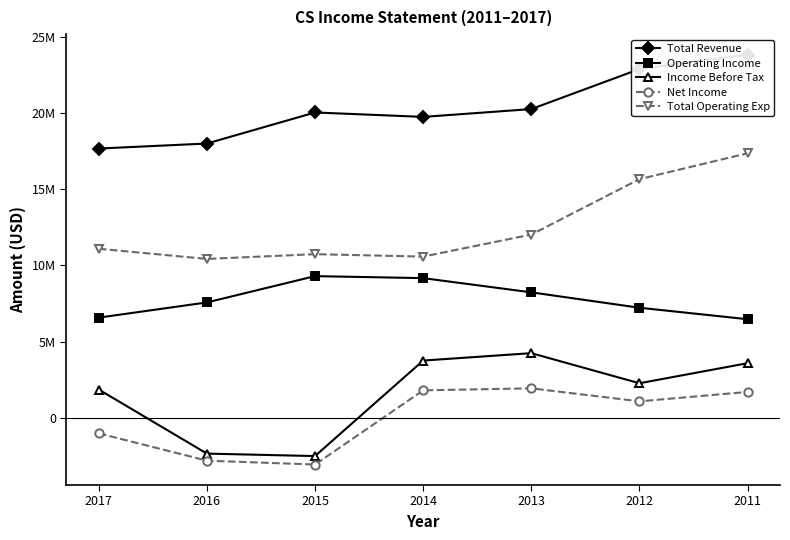

What is the average value of the Total Operating Exp series?

12549629